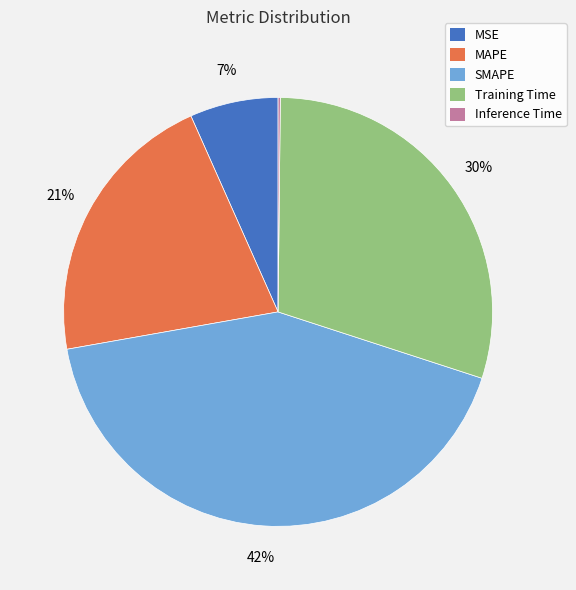

Which slice is the largest?

SMAPE